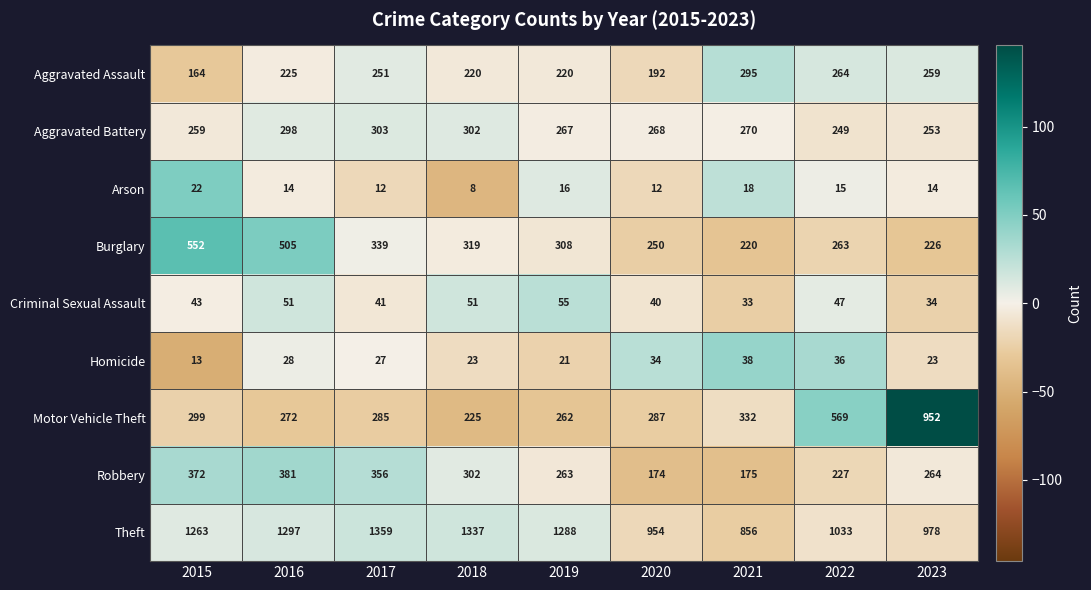

How many data points in Criminal Sexual Assault are less than 43?

4